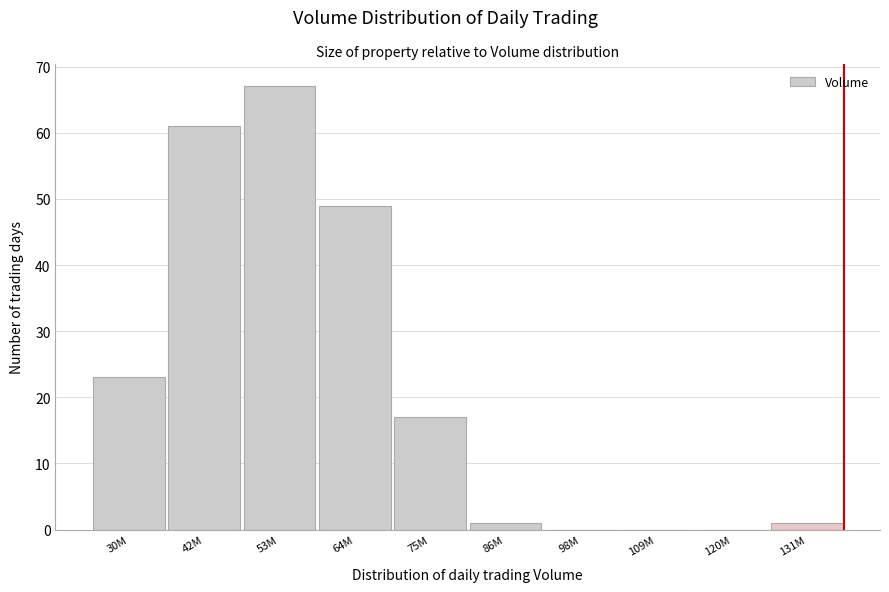

Reading left to right, extract all data points from this chart.

30M=23	42M=61	53M=67	64M=49	75M=17	86M=1	98M=0	109M=0	120M=0	131M=1